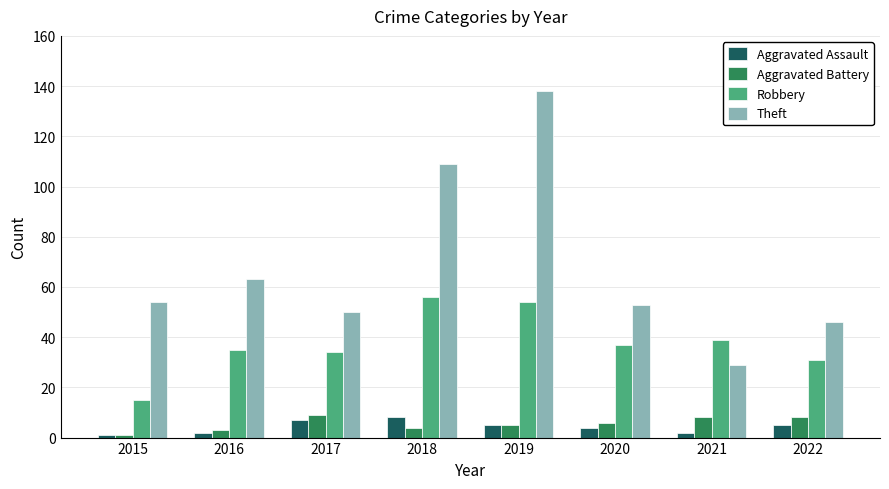

What is the maximum value for Aggravated Battery?

9